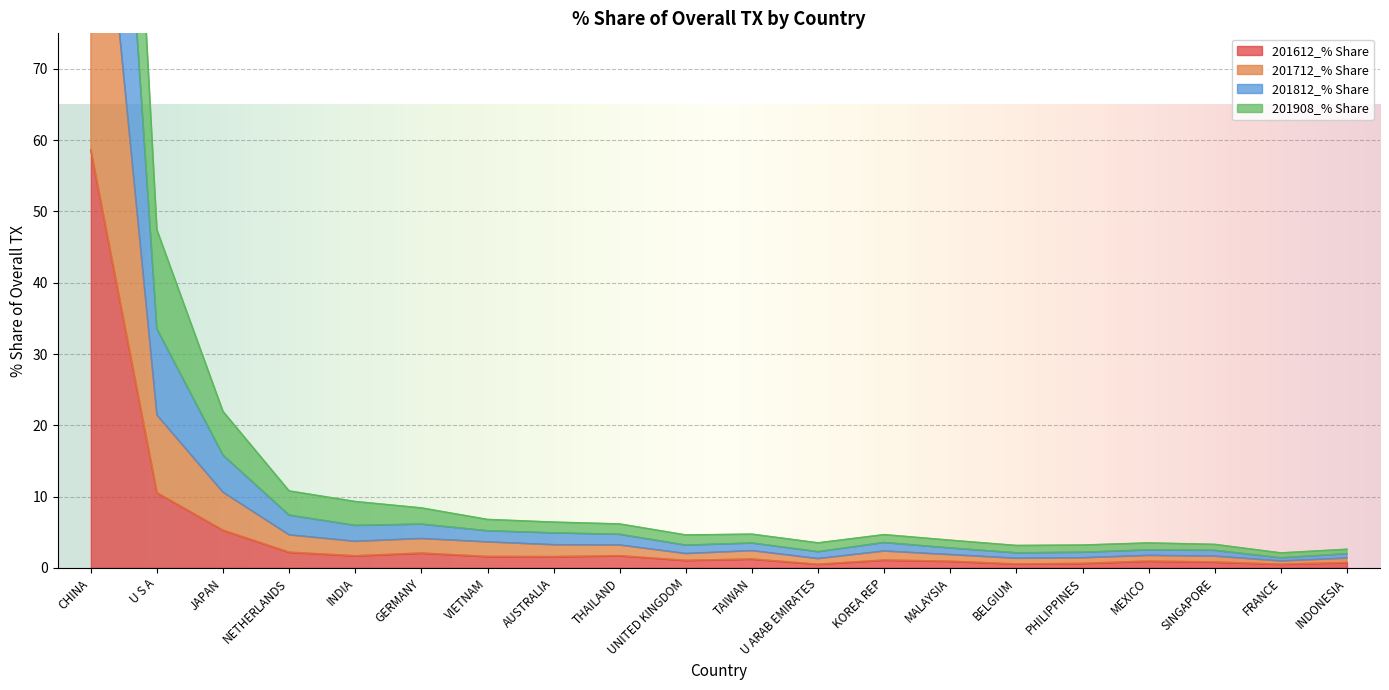

True or false: 201612_% Share has a value of 0.8 at SINGAPORE.

True